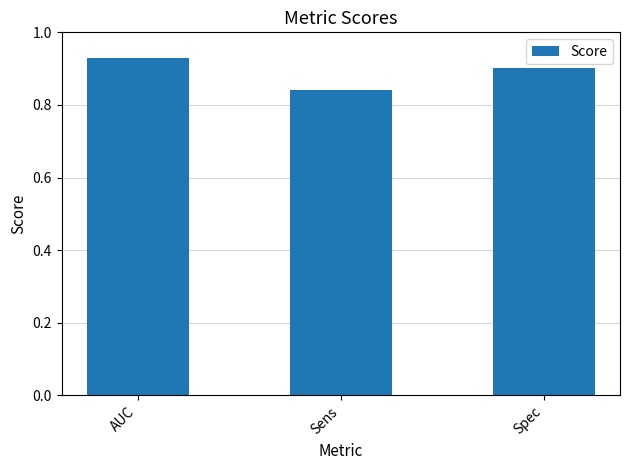

What is the label of the 1st bar from the left?

AUC